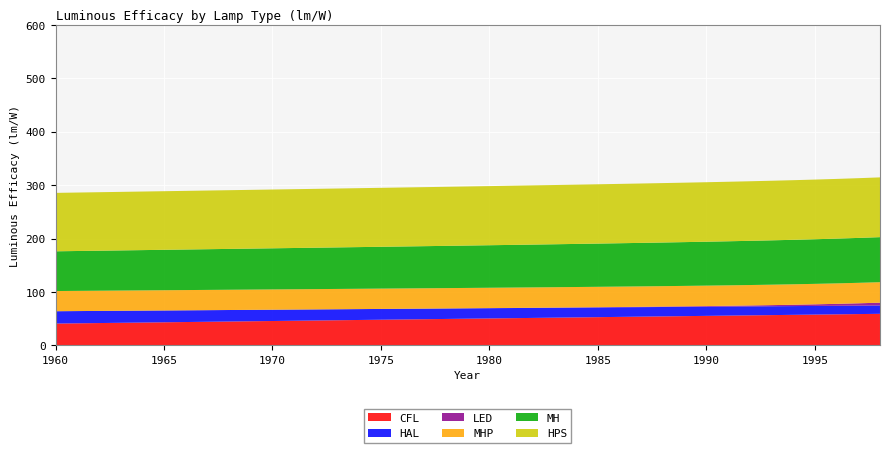

Reading left to right, extract all data points from this chart.

CFL: 40.7	41.2	41.7	42.2	42.6	43.1	43.6	44.1	44.6	45.1	45.5	46.0	46.5	47.0	47.5	47.9	48.4	48.9	49.4	49.9	50.3	50.8	51.3	51.8	52.3	52.7	53.2	53.7	54.2	54.7	55.1	55.6	56.1	56.6	57.1	57.5	58.0	58.5	59.0
HAL: 23.1	22.9	22.7	22.5	22.3	22.1	21.9	21.7	21.5	21.3	21.1	20.9	20.7	20.5	20.3	20.2	20.0	19.8	19.6	19.4	19.2	19.0	18.8	18.6	18.4	18.2	18.0	17.8	17.6	17.4	17.2	17.0	16.8	16.6	16.4	16.2	16.0	15.8	15.6
LED: 0.0	0.0	0.0	0.0	0.0	0.0	0.0	0.0	0.0	0.0	0.0	0.0	0.0	0.1	0.1	0.1	0.1	0.1	0.1	0.2	0.2	0.2	0.3	0.3	0.4	0.5	0.6	0.7	0.8	1.0	1.2	1.4	1.7	2.1	2.5	3.0	3.6	4.4	5.3
MHP: 37.8	37.8	37.9	37.9	37.9	37.9	37.9	37.9	37.9	38.0	38.0	38.0	38.0	38.0	38.0	38.0	38.1	38.1	38.1	38.1	38.1	38.1	38.1	38.2	38.2	38.2	38.2	38.2	38.2	38.2	38.2	38.3	38.3	38.3	38.3	38.3	38.3	38.3	38.4
MH: 74.4	74.6	74.9	75.2	75.4	75.7	75.9	76.2	76.5	76.7	77.0	77.3	77.5	77.8	78.0	78.3	78.6	78.8	79.1	79.4	79.6	79.9	80.1	80.4	80.7	80.9	81.2	81.5	81.7	82.0	82.2	82.5	82.8	83.0	83.3	83.6	83.8	84.1	84.3
HPS: 109.4	109.5	109.5	109.6	109.7	109.7	109.8	109.9	109.9	110.0	110.1	110.1	110.2	110.2	110.3	110.4	110.4	110.5	110.6	110.6	110.7	110.8	110.8	110.9	111.0	111.0	111.1	111.2	111.2	111.3	111.4	111.4	111.5	111.6	111.6	111.7	111.8	111.8	111.9